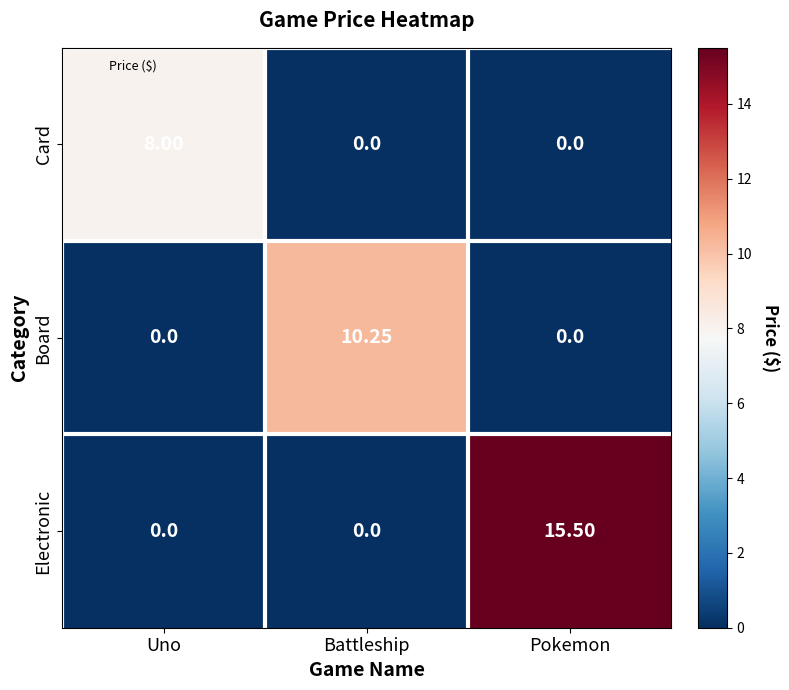

Rank the series by their maximum value, from lowest to highest.

Card, Board, Electronic